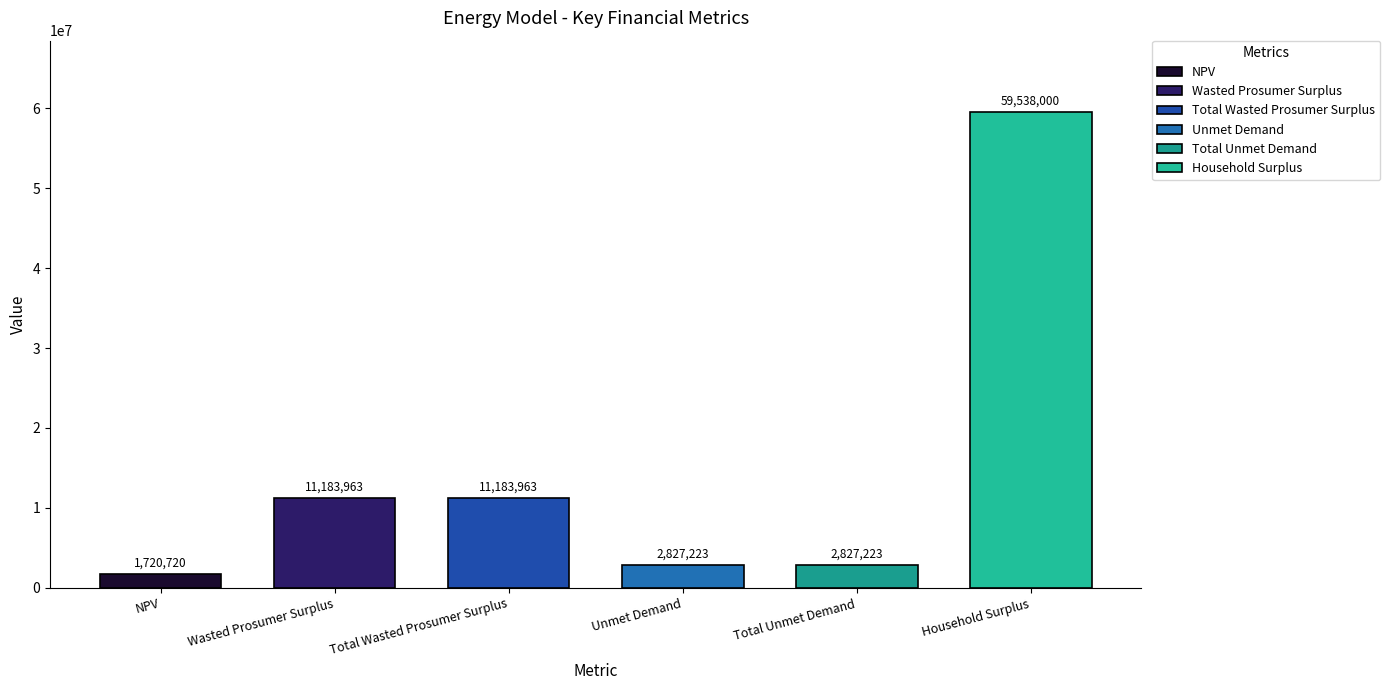

Which label corresponds to the smallest value in the chart?

NPV